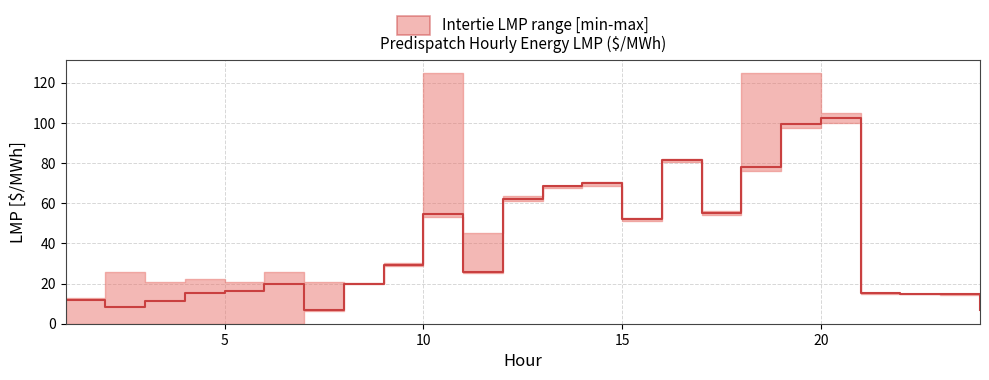

What is the value of the 20th point from the left?

102.4